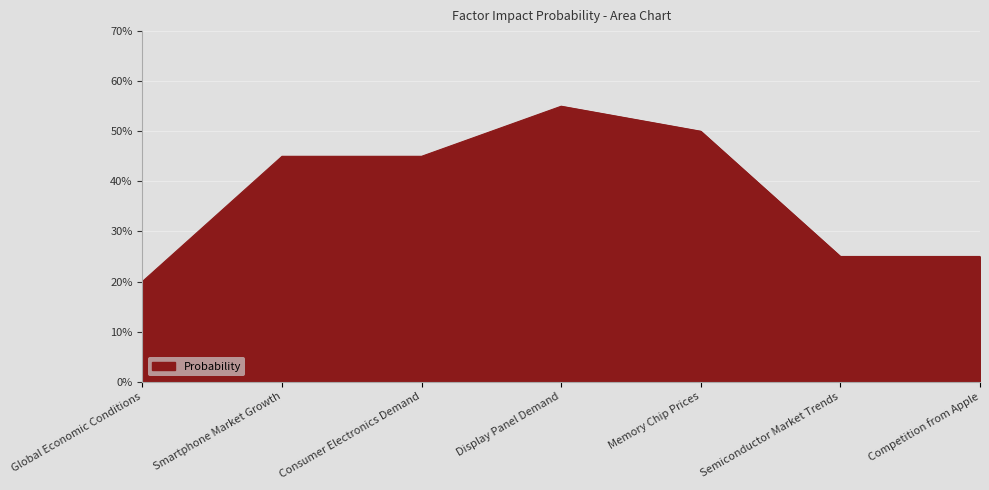

Where is the first local maximum?

Display Panel Demand